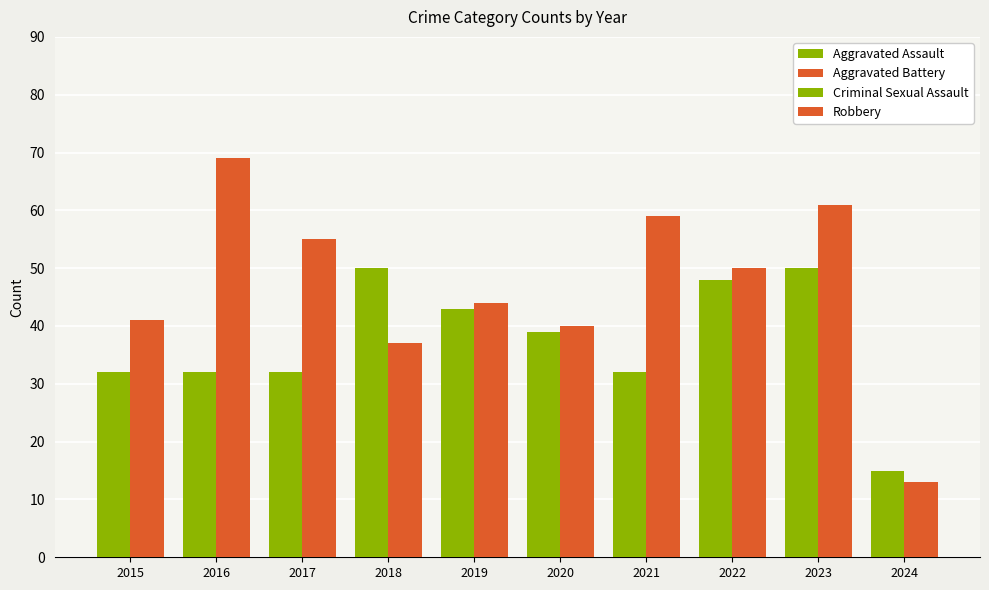

At which category is the sum across all series the highest?

2023